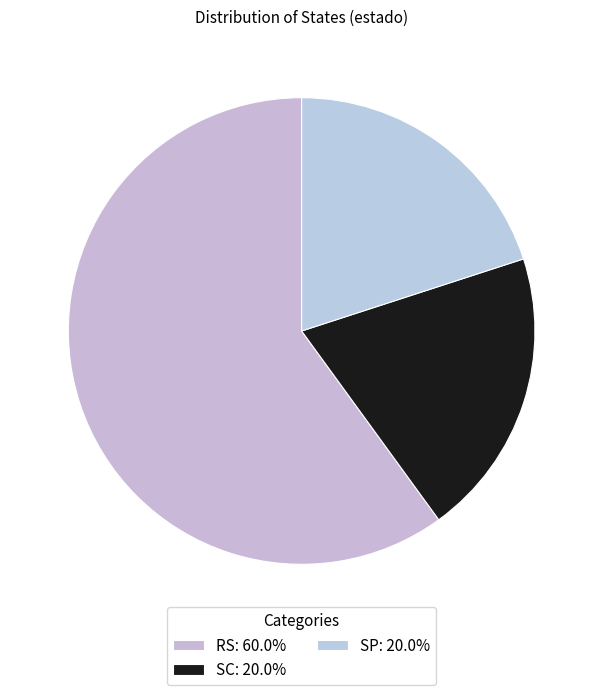

To the nearest percent, what is the difference between the RS and SC slice percentages?

40%